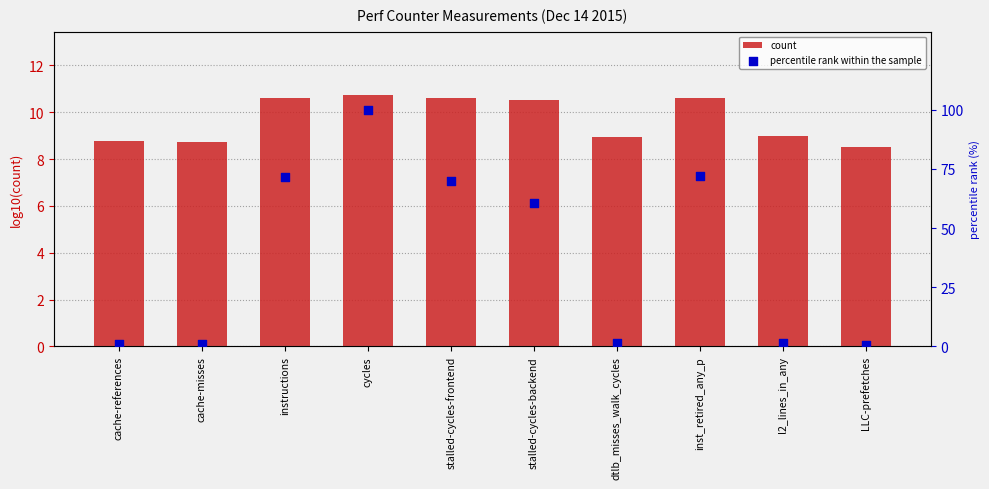

Which series has the widest spread of Y values?

percentile rank within the sample